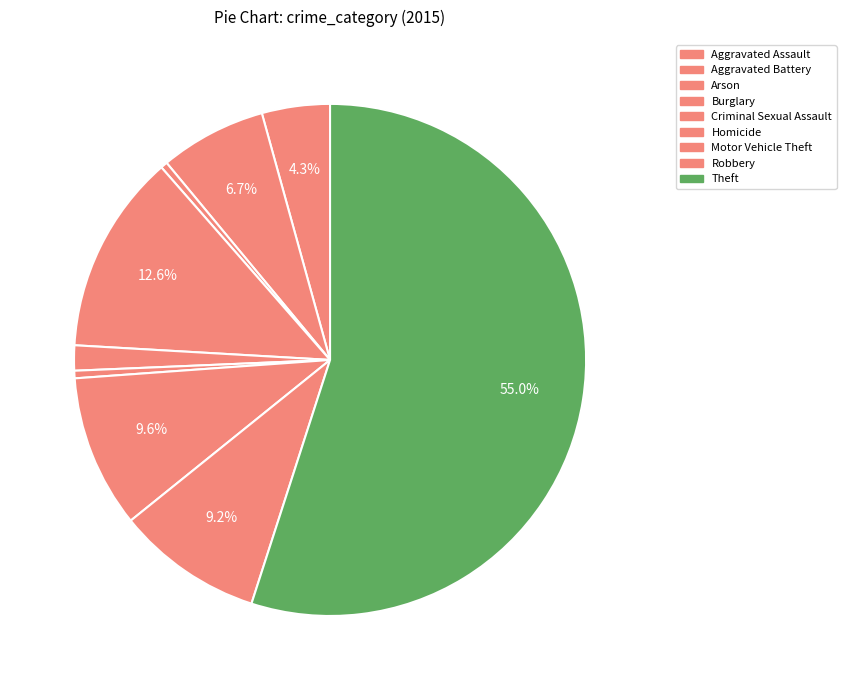

Rank the categories by value from highest to lowest.

Theft, Burglary, Motor Vehicle Theft, Robbery, Aggravated Battery, Aggravated Assault, Criminal Sexual Assault, Homicide, Arson